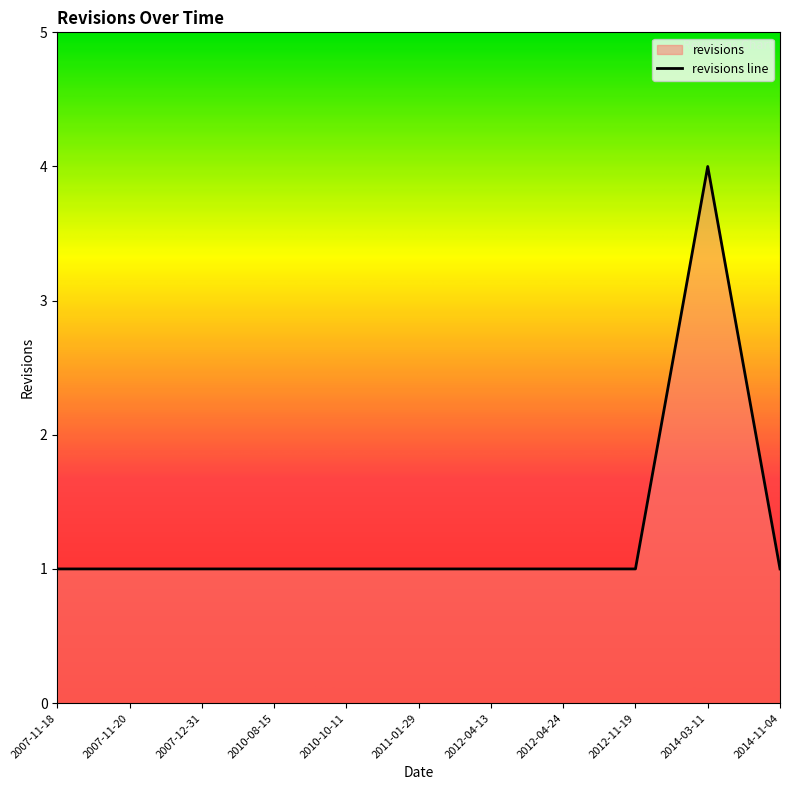

Reading left to right, extract all data points from this chart.

2007-11-18=1	2007-11-20=1	2007-12-31=1	2010-08-15=1	2010-10-11=1	2011-01-29=1	2012-04-13=1	2012-04-24=1	2012-11-19=1	2014-03-11=4	2014-11-04=1